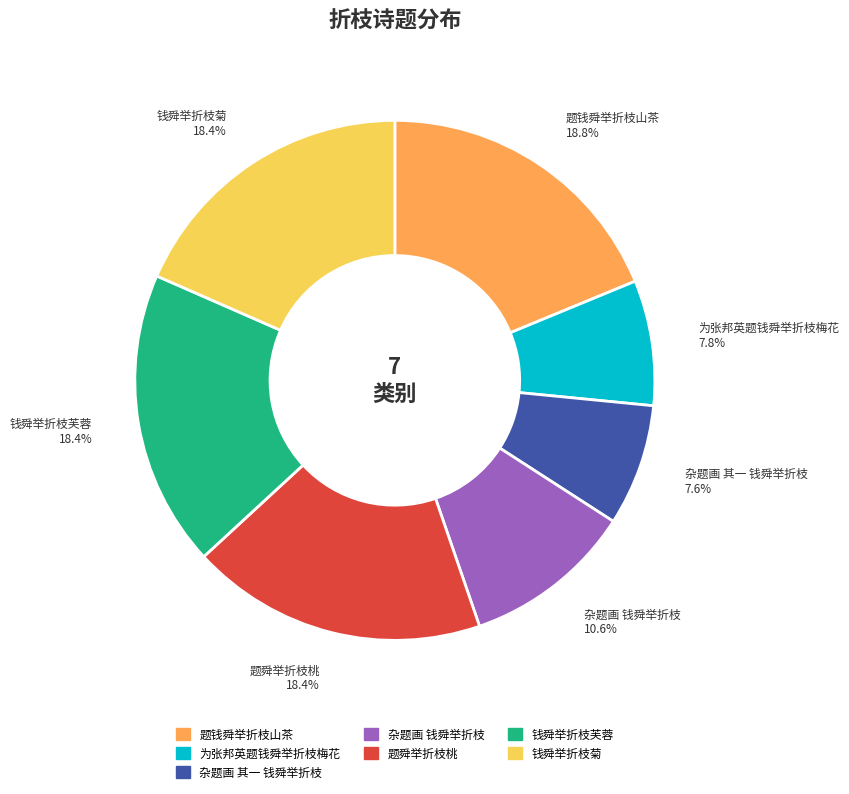

What is the total percentage of 题舜举折枝桃 and 为张邦英题钱舜举折枝梅花?

26.2%